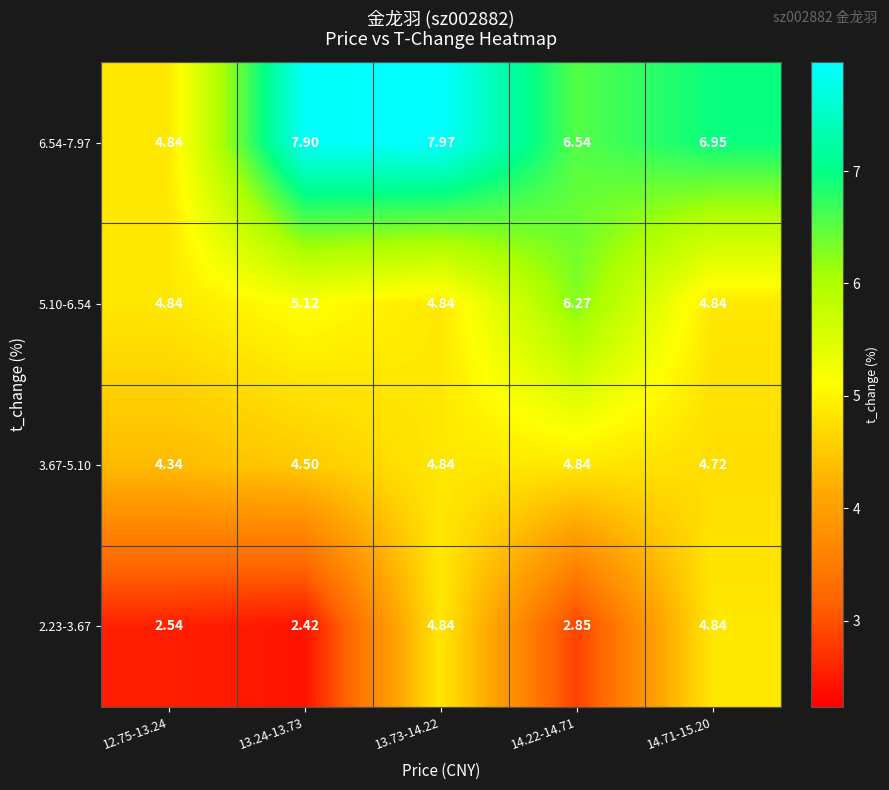

Rank the series by their average value, from highest to lowest.

6.54-7.97, 5.10-6.54, 3.67-5.10, 2.23-3.67